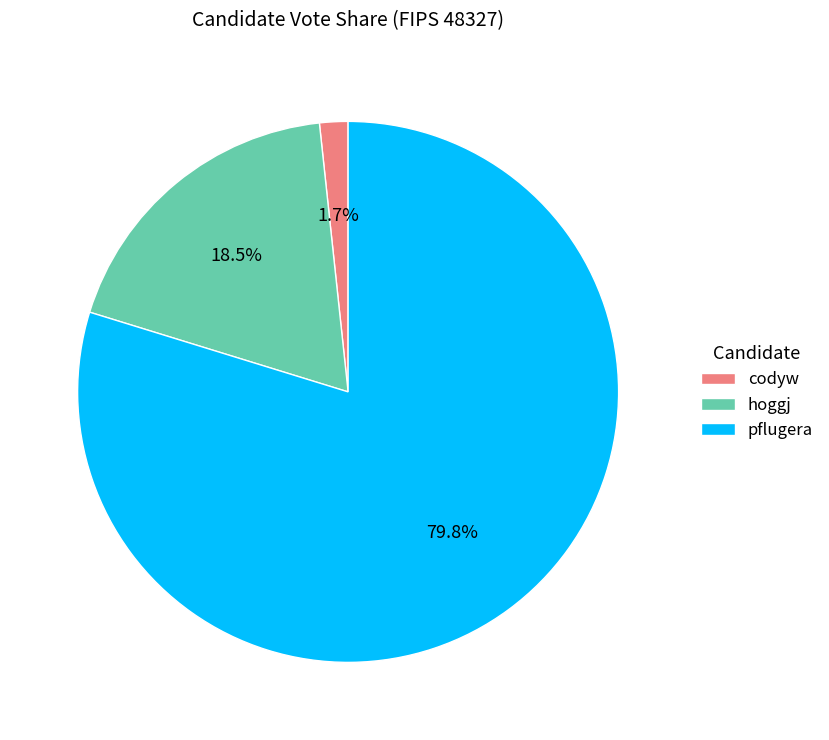

Rank the categories by value from lowest to highest.

codyw, hoggj, pflugera